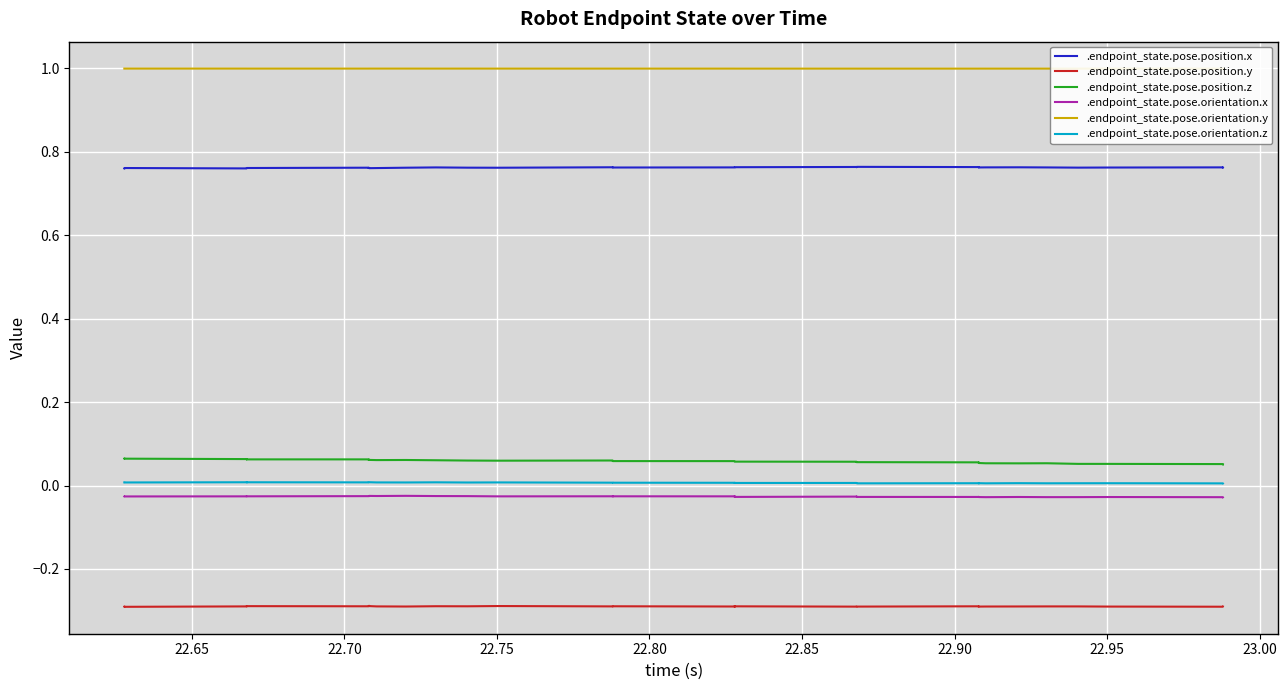

What are all the series names shown in the legend?

.endpoint_state.pose.position.x, .endpoint_state.pose.position.y, .endpoint_state.pose.position.z, .endpoint_state.pose.orientation.x, .endpoint_state.pose.orientation.y, .endpoint_state.pose.orientation.z